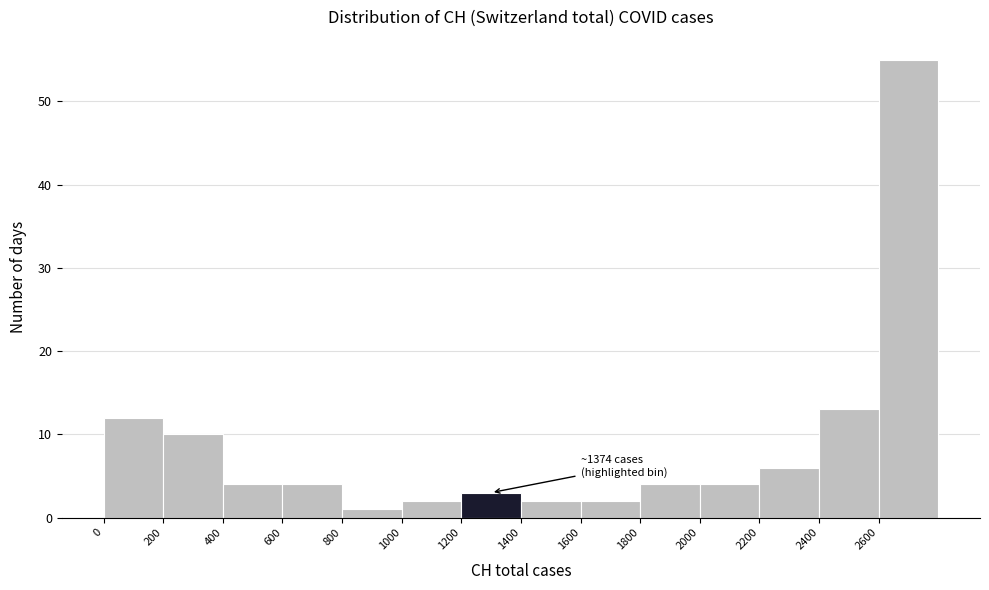

Which range on the x-axis has the tallest bar?

2600 to 2800